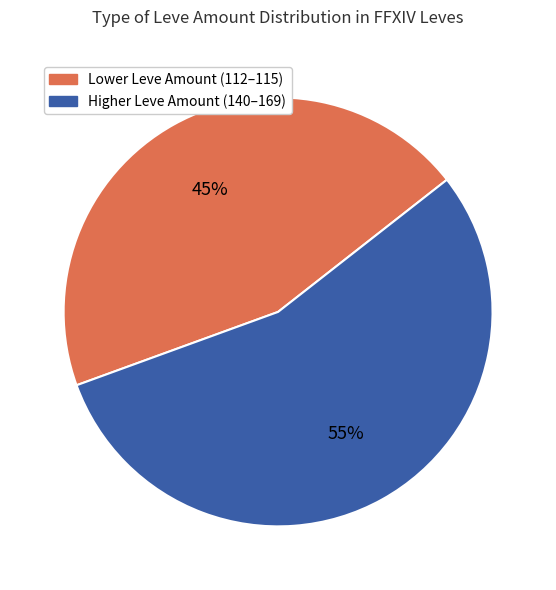

The Lower Leve Amount (112–115) slice represents 45% of the pie. True or false?

True